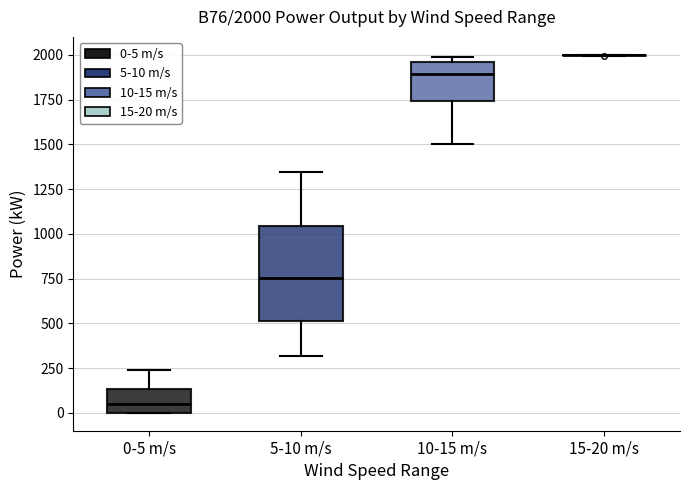

Which box is the tallest, from its lower edge to its upper edge?

5-10 m/s